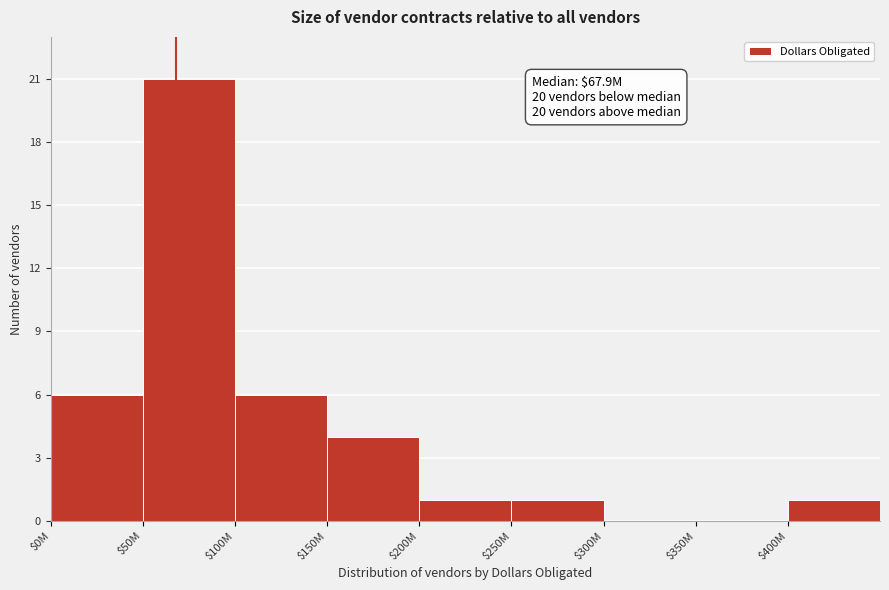

Which label corresponds to the largest value in the chart?

$50M